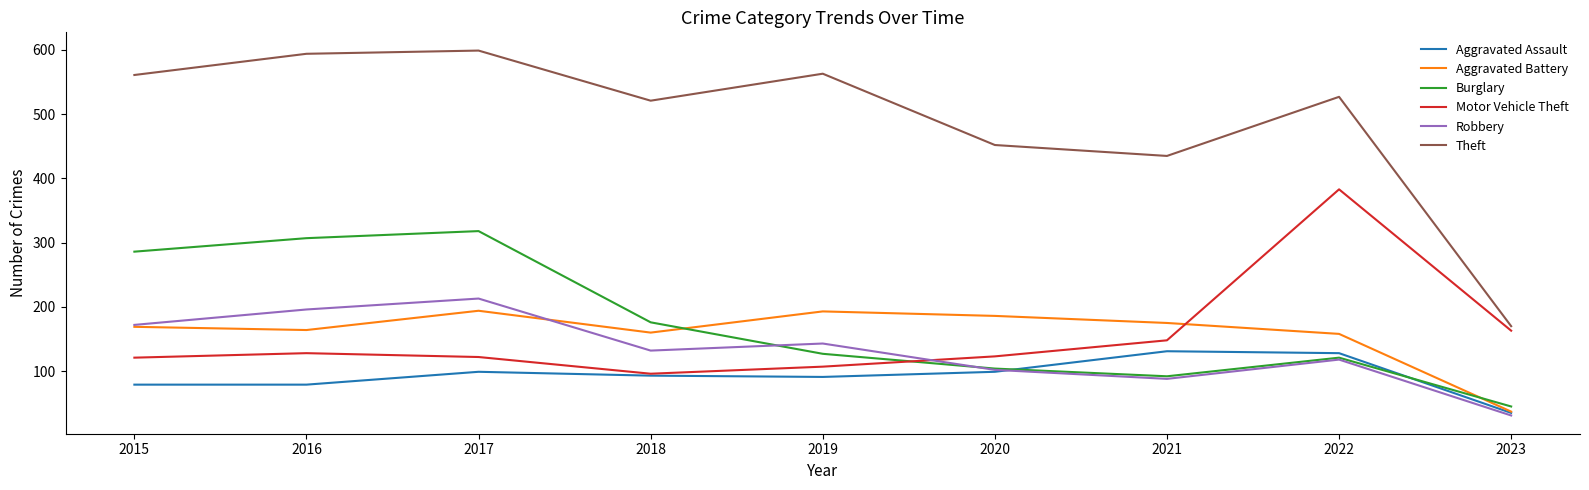

True or false: Aggravated Battery and Theft cross at least once.

False